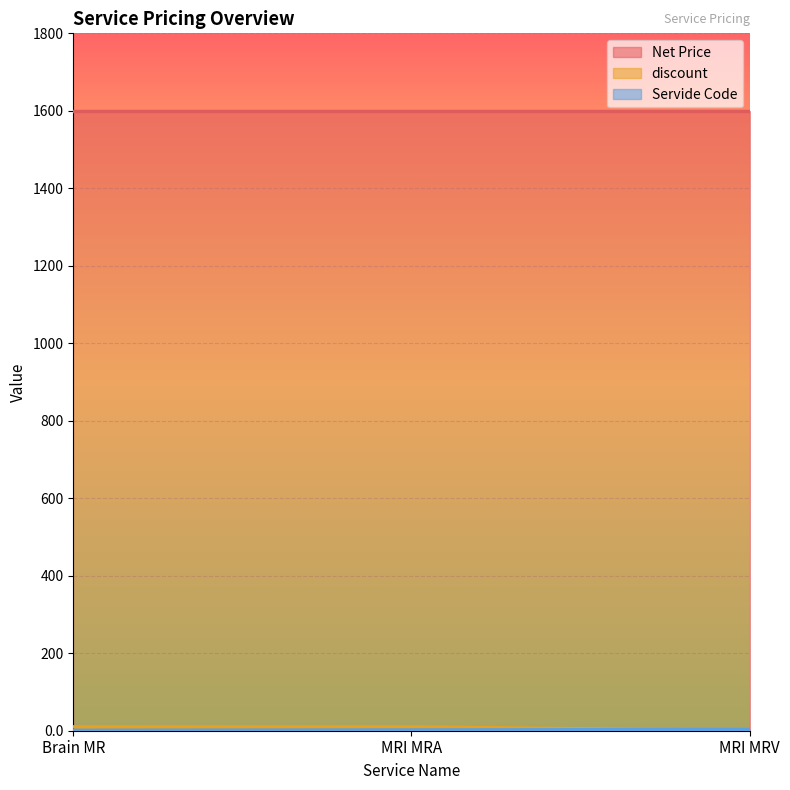

At which category does the chart reach its minimum across all series?

MRI MRV